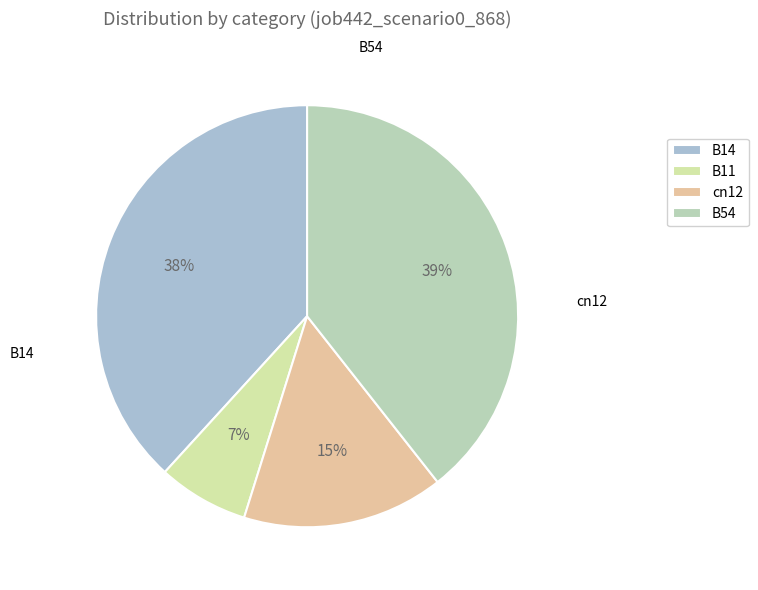

Does any single category account for the majority?

No